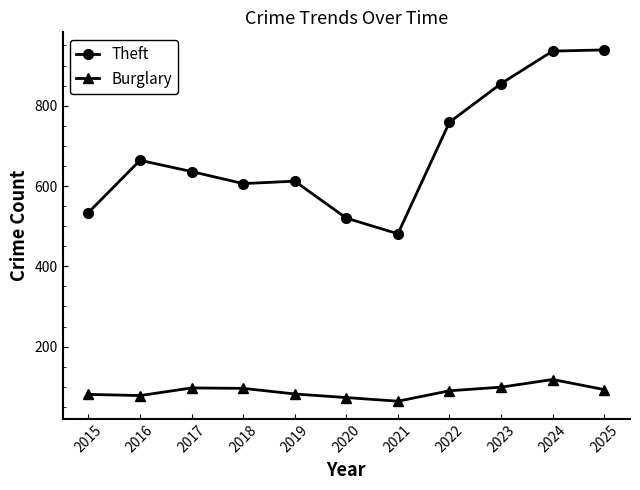

How many values in the Burglary series are below 90?

5